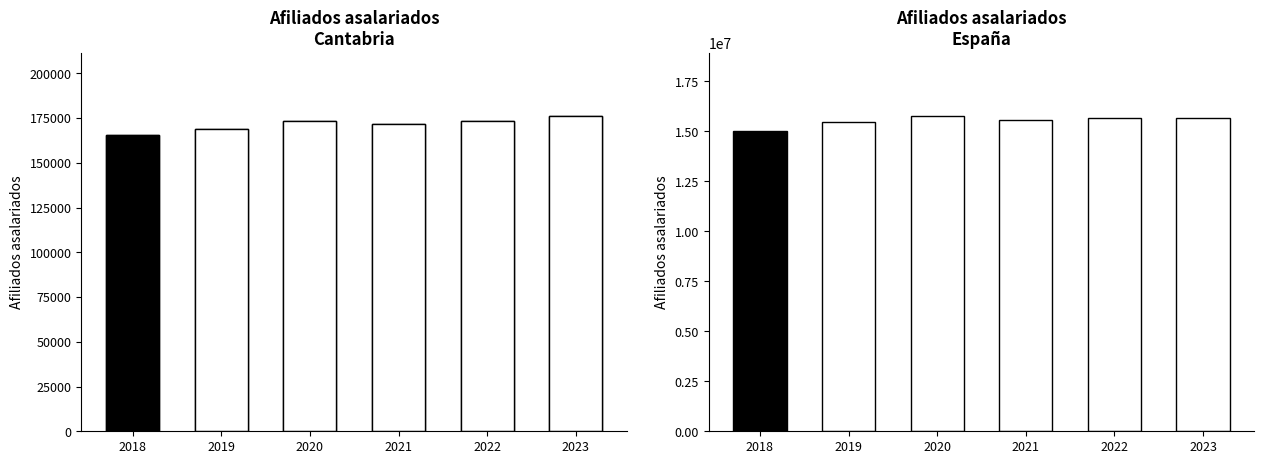

What is the total value across all series at 2021?

15727046